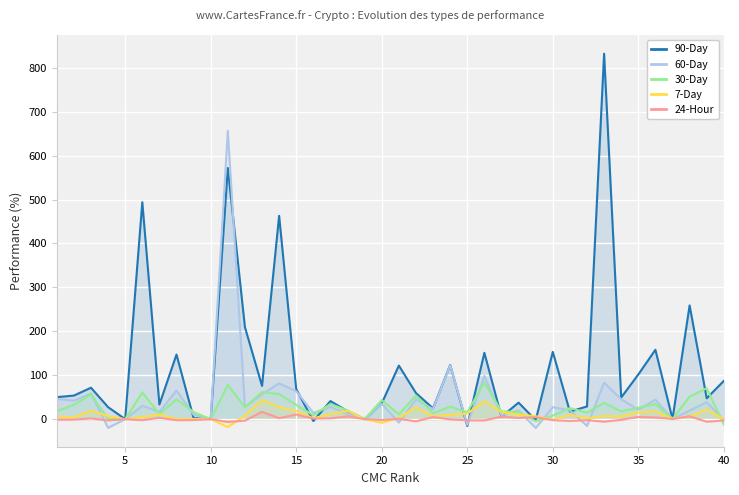

How many negative values does the 90-Day series have?

3